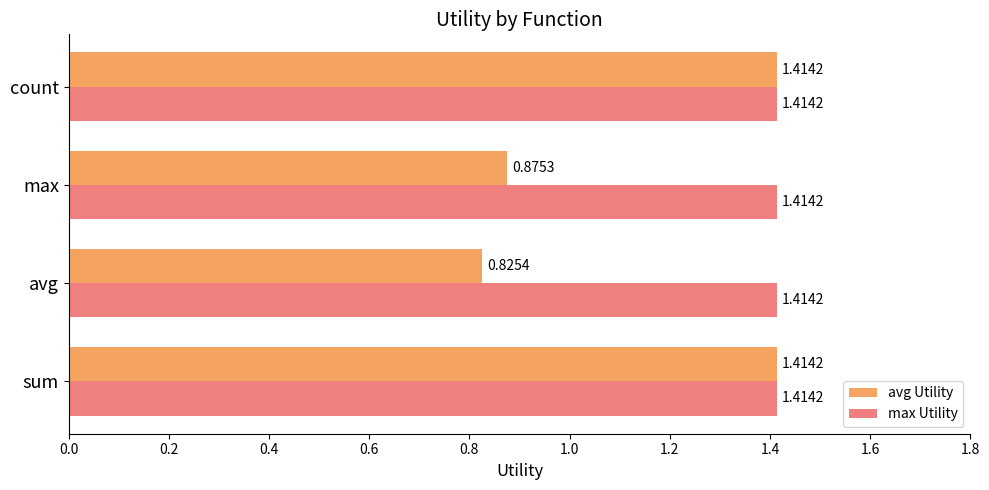

Rank the series by their average value, from highest to lowest.

max Utility, avg Utility